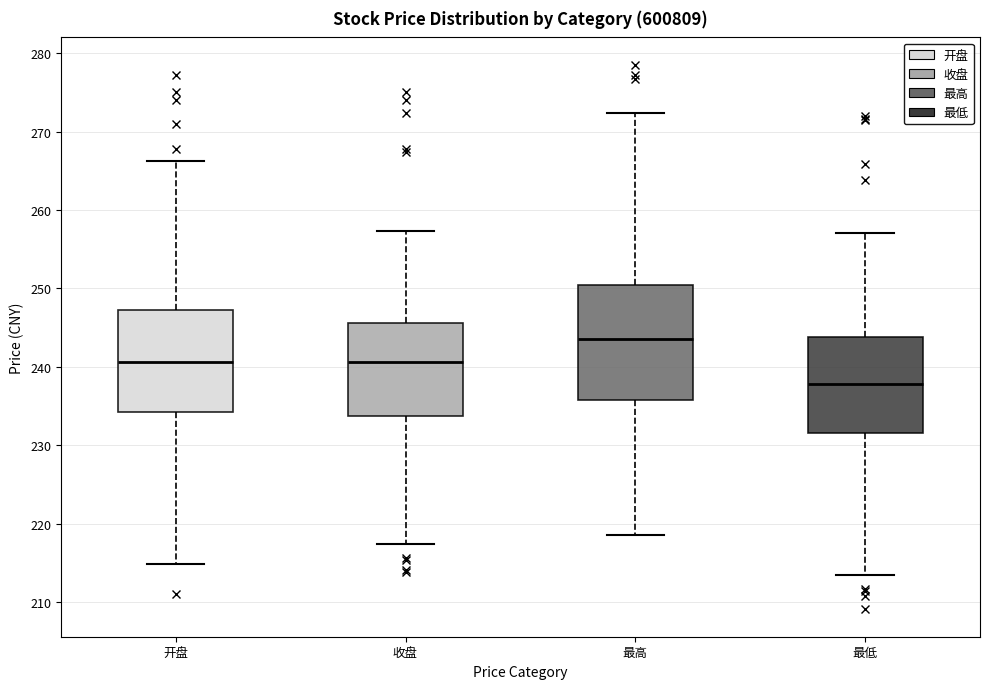

Comparing the boxes themselves (not the whiskers), which one is the tallest?

最高